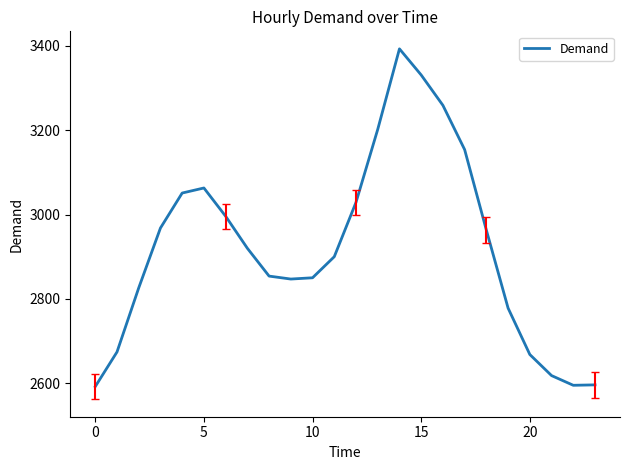

What is the difference between the maximum and minimum values?

801